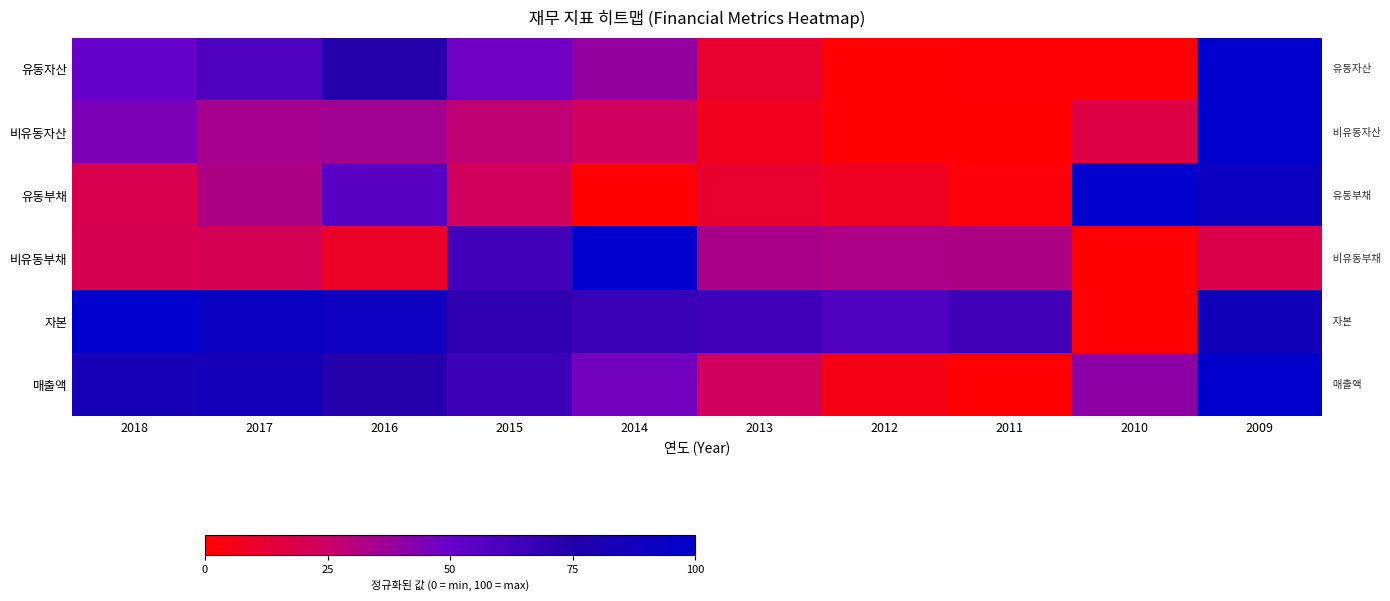

Reading right to left, what are all the values shown in this chart?

유동자산: 2009=100.0	2010=1.1	2011=1.1	2012=0.0	2013=11.6	2014=39.4	2015=47.3	2016=74.1	2017=58.6	2018=49.7
비유동자산: 2009=100.0	2010=16.9	2011=0.2	2012=0.0	2013=7.0	2014=23.4	2015=28.2	2016=35.2	2017=34.5	2018=44.8
유동부채: 2009=90.9	2010=100.0	2011=2.2	2012=8.3	2013=11.4	2014=0.0	2015=22.9	2016=54.5	2017=32.2	2018=19.1
비유동부채: 2009=18.1	2010=0.0	2011=32.2	2012=32.5	2013=33.8	2014=100.0	2015=63.6	2016=9.4	2017=20.6	2018=19.7
자본: 2009=87.2	2010=0.0	2011=64.4	2012=58.2	2013=64.6	2014=65.9	2015=70.3	2016=89.4	2017=92.2	2018=100.0
매출액: 2009=100.0	2010=40.5	2011=0.0	2012=5.3	2013=23.4	2014=46.5	2015=65.1	2016=74.1	2017=85.7	2018=83.6